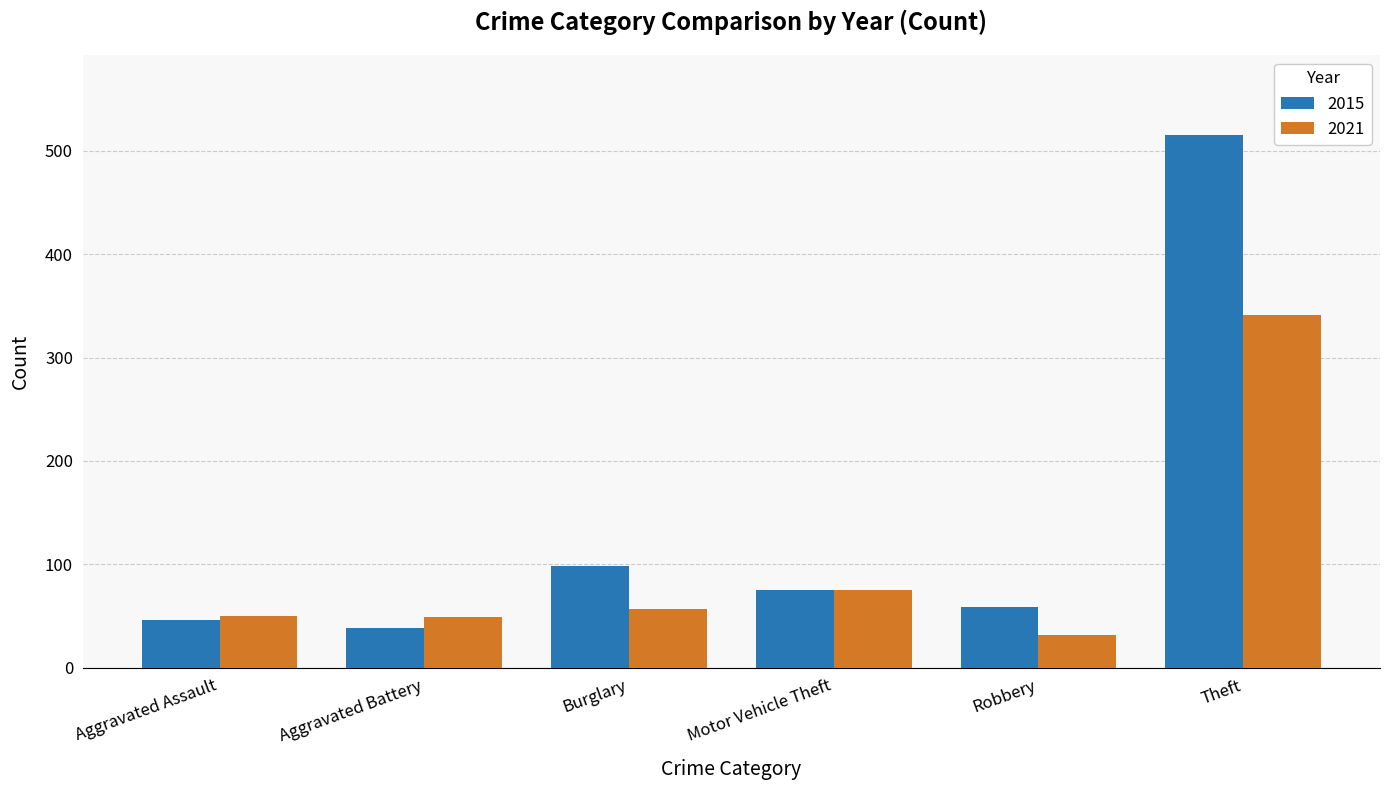

Which series changed the most between Aggravated Battery and Theft?

2015